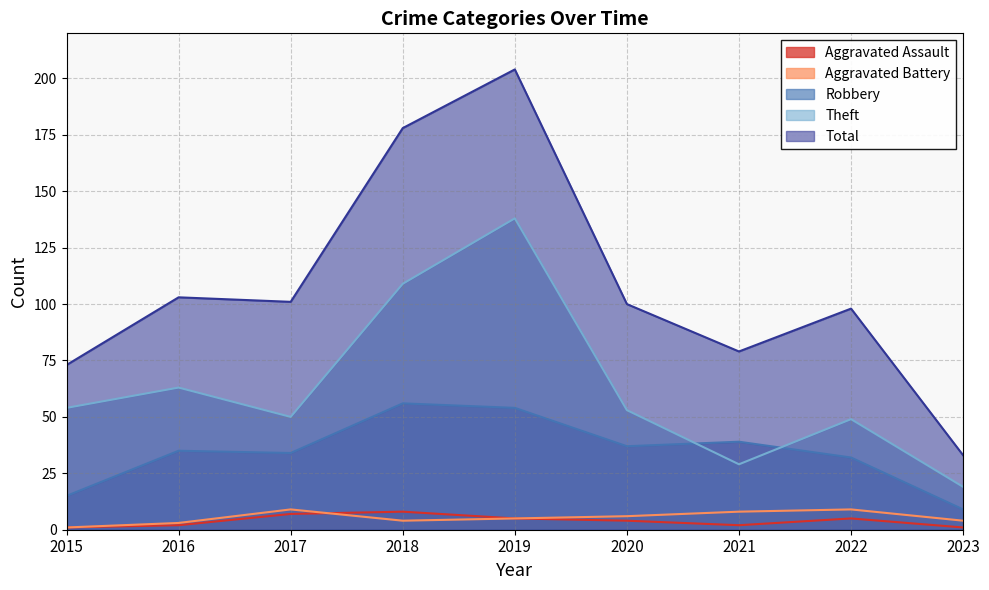

At which category is the sum across all series the highest?

2019